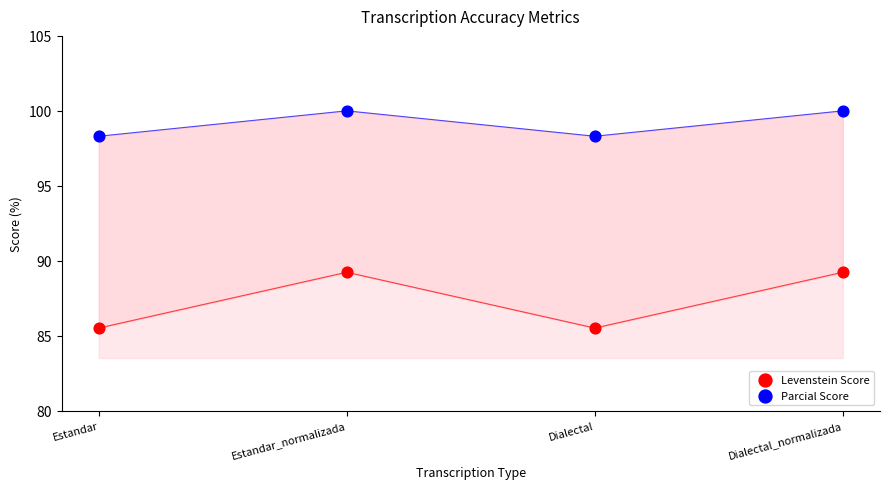

Which series contains the highest Y value?

Parcial Score